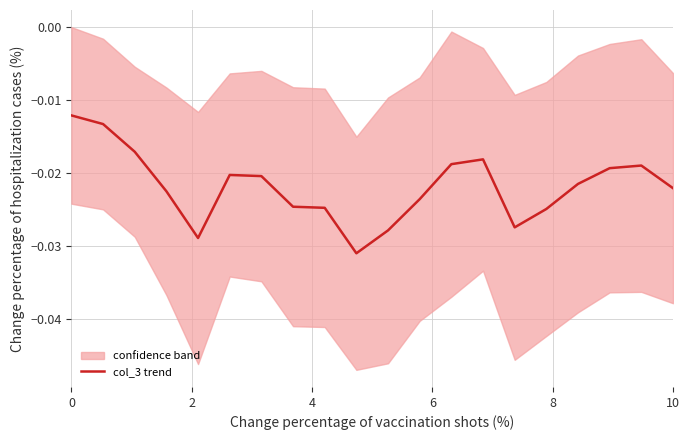

True or false: the data shows -0.0 at 2.

True